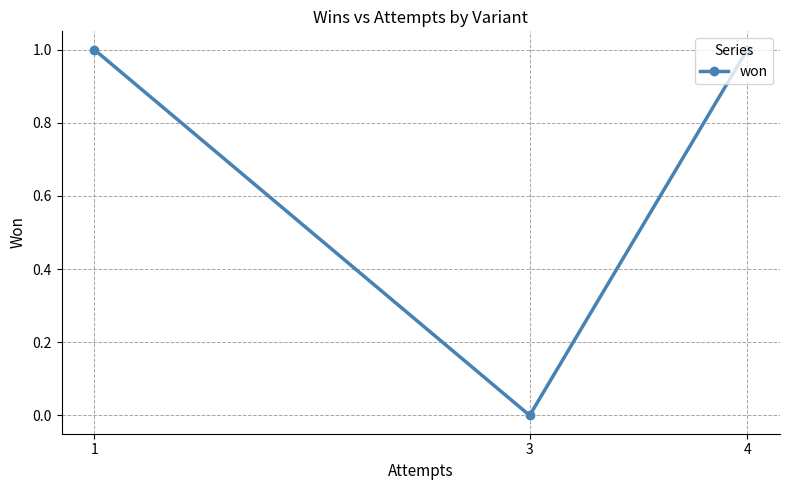

True or false: the data shows 0 at 1.

False